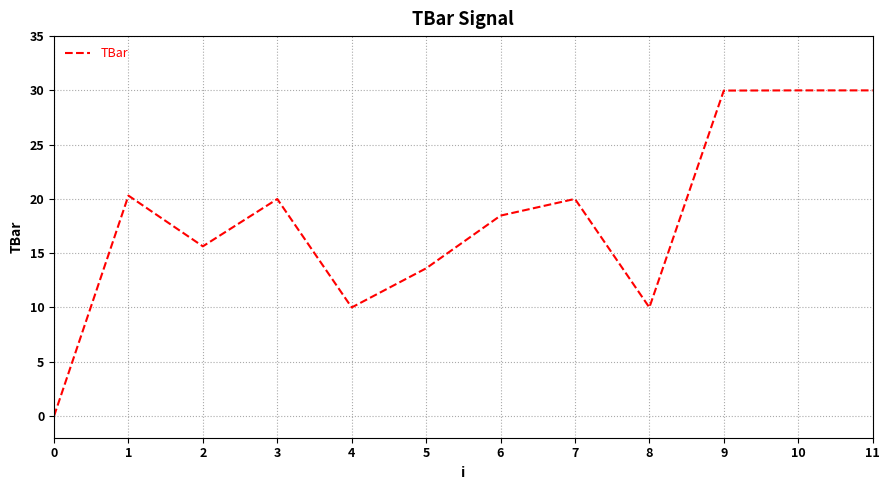

What is the maximum value shown in the chart?

30.0